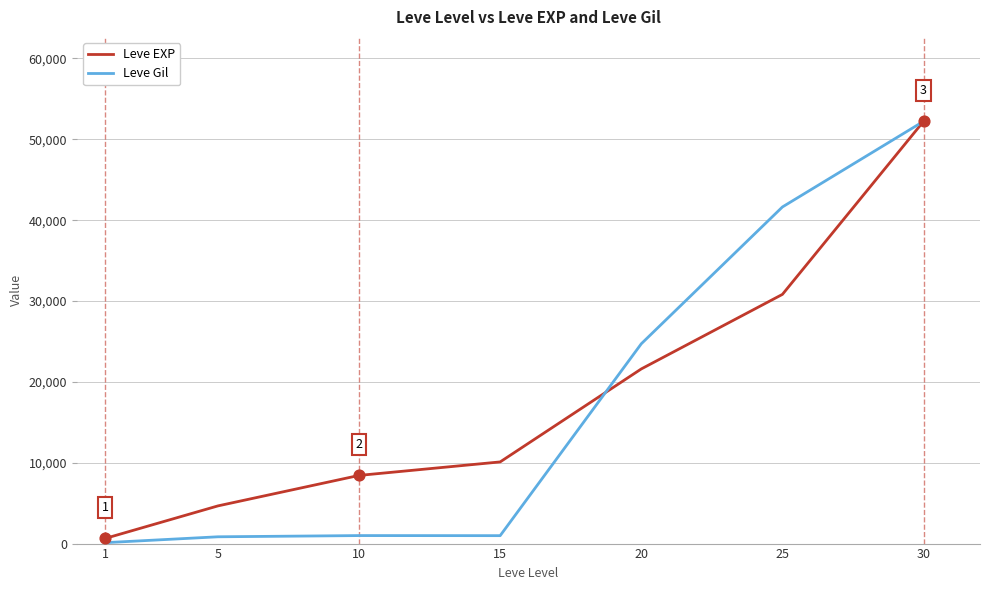

At which category is the sum across all series the highest?

30